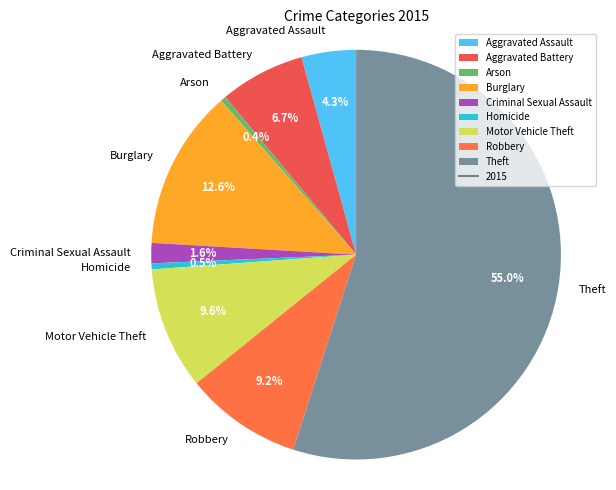

Is Theft the majority of the pie?

Yes